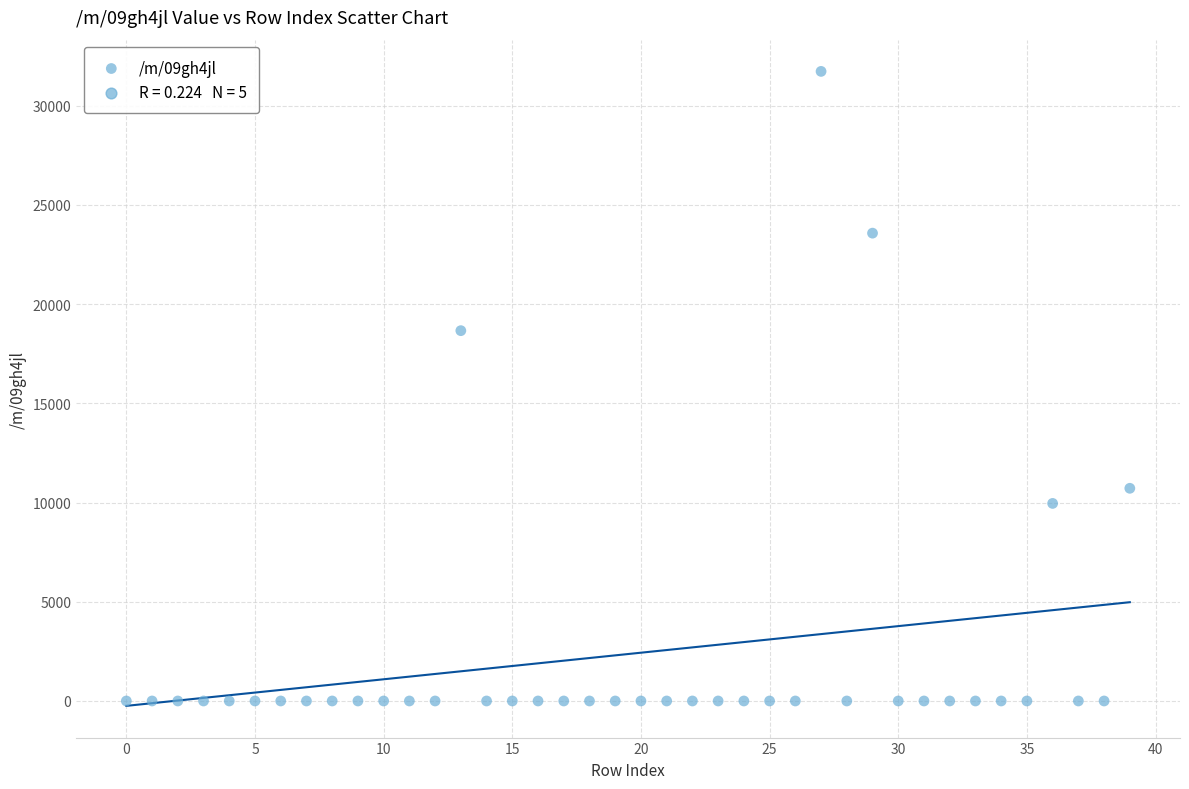

What is the range of Y values (max minus min)?

31726.6